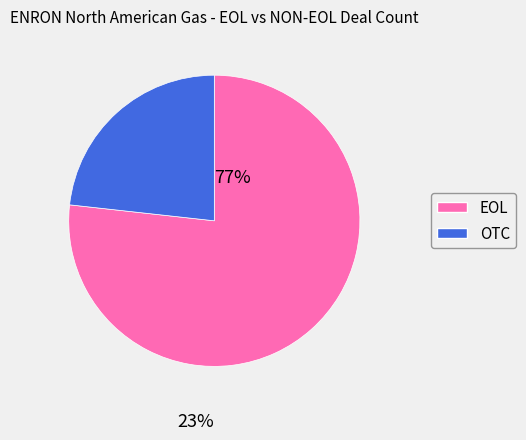

How many slices are in this pie chart?

2